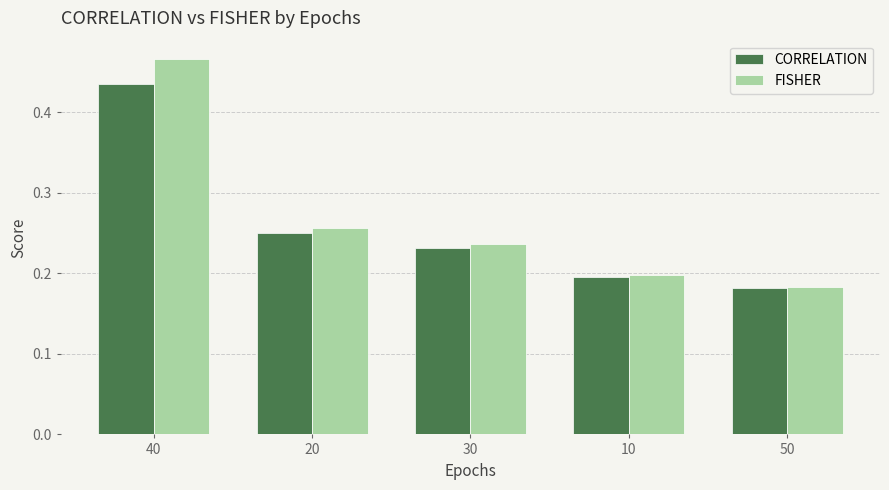

Which series has the largest total across all categories?

FISHER